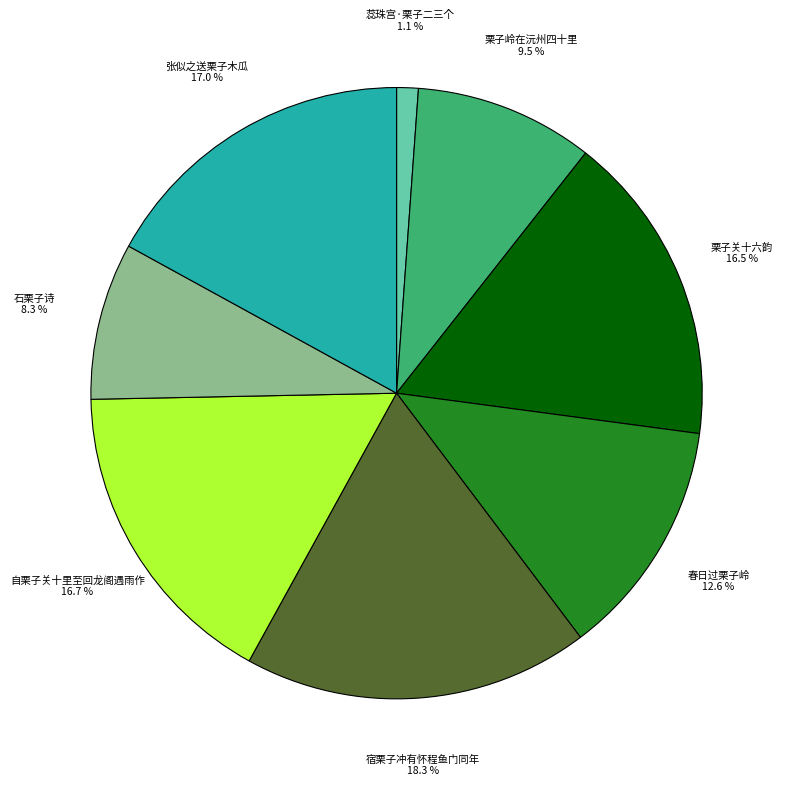

Does any single category account for the majority?

No